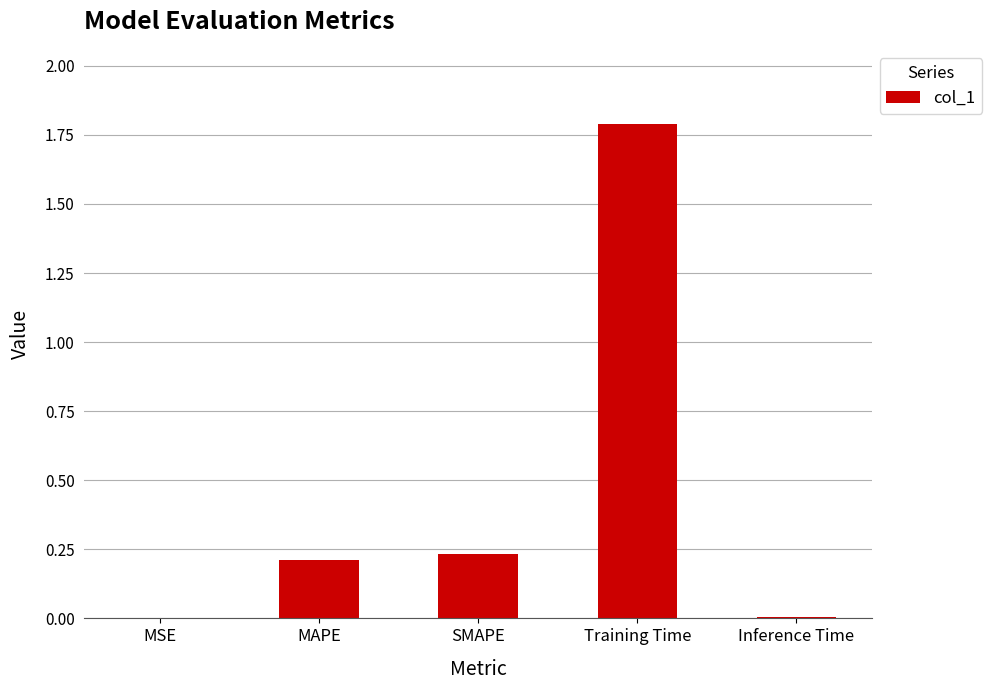

The chart shows a value of 0.1 at MAPE. True or false?

False